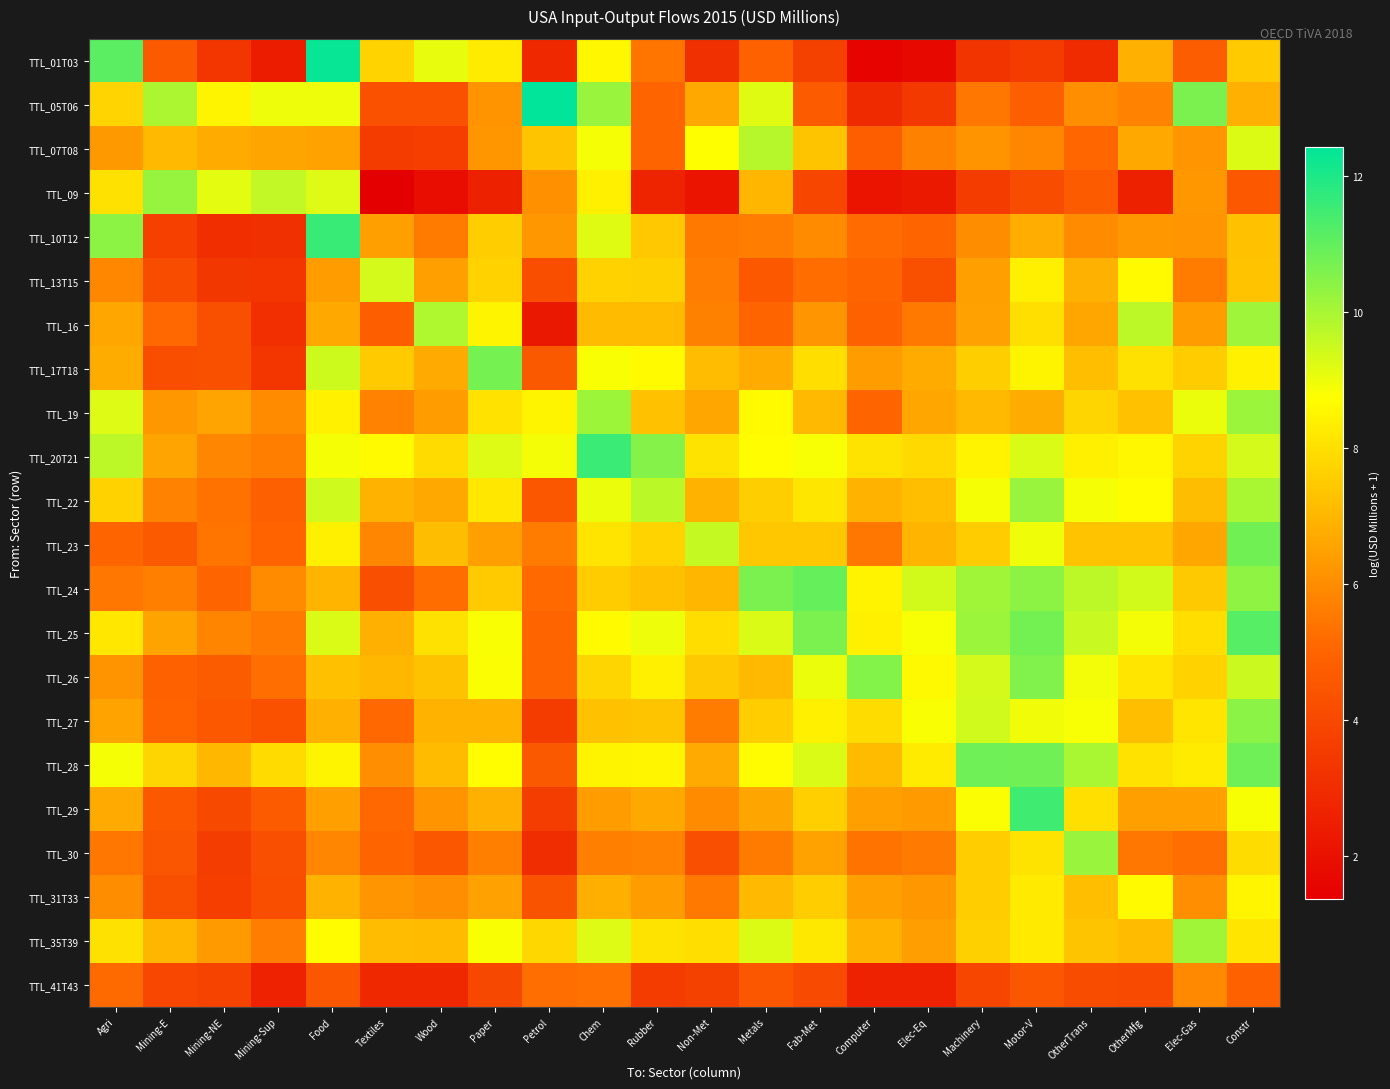

Reading right to left, what are all the values shown in this chart?

TTL_01T03: Constr=7.5	Elec-Gas=4.7	OtherMfg=6.8	OtherTrans=3.0	Motor-V=3.5	Machinery=3.3	Elec-Eq=1.7	Computer=1.5	Fab-Met=3.7	Metals=4.9	Non-Met=3.1	Rubber=5.4	Chem=8.5	Petrol=2.8	Paper=8.3	Wood=9.1	Textiles=7.7	Food=12.3	Mining-Sup=2.4	Mining-NE=3.3	Mining-E=4.6	Agri=11.1
TTL_05T06: Constr=6.9	Elec-Gas=10.6	OtherMfg=5.7	OtherTrans=6.0	Motor-V=4.8	Machinery=5.5	Elec-Eq=3.5	Computer=2.9	Fab-Met=4.7	Metals=9.2	Non-Met=6.7	Rubber=5.0	Chem=10.2	Petrol=12.4	Paper=6.1	Wood=4.3	Textiles=4.3	Food=9.0	Mining-Sup=9.0	Mining-NE=8.5	Mining-E=9.9	Agri=7.7
TTL_07T08: Constr=9.3	Elec-Gas=6.2	OtherMfg=6.7	OtherTrans=5.1	Motor-V=5.9	Machinery=6.2	Elec-Eq=5.7	Computer=4.8	Fab-Met=7.3	Metals=9.8	Non-Met=8.8	Rubber=5.0	Chem=8.9	Petrol=7.3	Paper=6.2	Wood=3.6	Textiles=3.6	Food=6.5	Mining-Sup=6.6	Mining-NE=6.7	Mining-E=7.1	Agri=6.3
TTL_09: Constr=4.6	Elec-Gas=6.3	OtherMfg=2.6	OtherTrans=4.7	Motor-V=4.1	Machinery=3.6	Elec-Eq=2.3	Computer=2.1	Fab-Met=3.9	Metals=7.0	Non-Met=2.1	Rubber=2.7	Chem=8.4	Petrol=6.1	Paper=2.6	Wood=1.9	Textiles=1.4	Food=9.2	Mining-Sup=9.6	Mining-NE=9.1	Mining-E=10.2	Agri=8.0
TTL_10T12: Constr=7.2	Elec-Gas=6.2	OtherMfg=6.3	OtherTrans=6.0	Motor-V=6.8	Machinery=6.0	Elec-Eq=5.0	Computer=5.2	Fab-Met=6.0	Metals=5.6	Non-Met=5.5	Rubber=7.4	Chem=9.2	Petrol=6.2	Paper=7.6	Wood=5.6	Textiles=6.4	Food=11.6	Mining-Sup=3.1	Mining-NE=3.0	Mining-E=3.7	Agri=10.4
TTL_13T15: Constr=7.3	Elec-Gas=5.6	OtherMfg=8.6	OtherTrans=6.9	Motor-V=8.4	Machinery=6.5	Elec-Eq=4.3	Computer=5.0	Fab-Met=5.2	Metals=4.5	Non-Met=5.6	Rubber=7.6	Chem=7.7	Petrol=4.2	Paper=7.7	Wood=6.4	Textiles=9.4	Food=6.4	Mining-Sup=3.3	Mining-NE=3.4	Mining-E=4.1	Agri=5.9
TTL_16: Constr=10.1	Elec-Gas=6.4	OtherMfg=9.7	OtherTrans=6.6	Motor-V=8.0	Machinery=6.5	Elec-Eq=5.5	Computer=4.9	Fab-Met=6.2	Metals=5.0	Non-Met=5.7	Rubber=7.1	Chem=7.1	Petrol=2.3	Paper=8.5	Wood=9.9	Textiles=4.8	Food=6.7	Mining-Sup=3.1	Mining-NE=4.3	Mining-E=5.1	Agri=6.6
TTL_17T18: Constr=8.4	Elec-Gas=7.5	OtherMfg=8.0	OtherTrans=7.2	Motor-V=8.5	Machinery=7.6	Elec-Eq=6.7	Computer=6.4	Fab-Met=8.0	Metals=6.7	Non-Met=7.1	Rubber=8.6	Chem=8.8	Petrol=4.6	Paper=10.7	Wood=6.7	Textiles=7.5	Food=9.5	Mining-Sup=3.3	Mining-NE=4.3	Mining-E=4.2	Agri=6.8
TTL_19: Constr=10.2	Elec-Gas=9.0	OtherMfg=7.3	OtherTrans=7.8	Motor-V=6.8	Machinery=7.1	Elec-Eq=6.6	Computer=5.1	Fab-Met=7.1	Metals=8.6	Non-Met=6.6	Rubber=7.3	Chem=10.2	Petrol=8.5	Paper=8.1	Wood=6.4	Textiles=5.7	Food=8.4	Mining-Sup=5.9	Mining-NE=6.6	Mining-E=6.2	Agri=9.2
TTL_20T21: Constr=9.4	Elec-Gas=7.7	OtherMfg=8.5	OtherTrans=8.4	Motor-V=9.3	Machinery=8.5	Elec-Eq=7.8	Computer=8.1	Fab-Met=8.8	Metals=8.7	Non-Met=8.1	Rubber=10.5	Chem=11.6	Petrol=8.9	Paper=9.2	Wood=7.9	Textiles=8.6	Food=8.9	Mining-Sup=5.6	Mining-NE=5.9	Mining-E=6.6	Agri=9.7
TTL_22: Constr=10.0	Elec-Gas=7.2	OtherMfg=8.7	OtherTrans=8.9	Motor-V=10.2	Machinery=8.9	Elec-Eq=7.2	Computer=6.9	Fab-Met=8.1	Metals=7.6	Non-Met=6.9	Rubber=9.7	Chem=9.0	Petrol=4.5	Paper=8.2	Wood=6.7	Textiles=6.9	Food=9.4	Mining-Sup=4.8	Mining-NE=5.4	Mining-E=5.7	Agri=7.7
TTL_23: Constr=10.8	Elec-Gas=6.6	OtherMfg=7.3	OtherTrans=7.3	Motor-V=9.0	Machinery=7.5	Elec-Eq=7.0	Computer=5.5	Fab-Met=7.4	Metals=7.4	Non-Met=9.6	Rubber=7.7	Chem=8.1	Petrol=5.6	Paper=6.5	Wood=7.2	Textiles=5.8	Food=8.4	Mining-Sup=5.0	Mining-NE=5.4	Mining-E=4.6	Agri=5.0
TTL_24: Constr=10.4	Elec-Gas=7.5	OtherMfg=9.4	OtherTrans=9.7	Motor-V=10.4	Machinery=10.1	Elec-Eq=9.4	Computer=8.5	Fab-Met=11.0	Metals=10.6	Non-Met=7.0	Rubber=7.2	Chem=7.5	Petrol=5.1	Paper=7.5	Wood=5.2	Textiles=4.2	Food=7.0	Mining-Sup=6.0	Mining-NE=5.0	Mining-E=5.7	Agri=5.5
TTL_25: Constr=11.2	Elec-Gas=8.0	OtherMfg=8.9	OtherTrans=9.5	Motor-V=10.8	Machinery=10.2	Elec-Eq=8.8	Computer=8.4	Fab-Met=10.6	Metals=9.3	Non-Met=7.9	Rubber=9.0	Chem=8.6	Petrol=5.0	Paper=8.8	Wood=8.0	Textiles=6.9	Food=9.3	Mining-Sup=5.6	Mining-NE=5.8	Mining-E=6.5	Agri=8.2
TTL_26: Constr=9.5	Elec-Gas=7.7	OtherMfg=8.1	OtherTrans=8.9	Motor-V=10.6	Machinery=9.4	Elec-Eq=8.6	Computer=10.5	Fab-Met=9.0	Metals=7.1	Non-Met=7.4	Rubber=8.4	Chem=7.8	Petrol=5.0	Paper=8.8	Wood=7.3	Textiles=7.0	Food=7.2	Mining-Sup=5.3	Mining-NE=4.7	Mining-E=4.9	Agri=6.2
TTL_27: Constr=10.4	Elec-Gas=8.1	OtherMfg=7.2	OtherTrans=8.8	Motor-V=8.9	Machinery=9.4	Elec-Eq=8.8	Computer=7.9	Fab-Met=8.4	Metals=7.6	Non-Met=5.6	Rubber=7.3	Chem=7.3	Petrol=3.6	Paper=6.9	Wood=6.9	Textiles=5.1	Food=6.8	Mining-Sup=4.3	Mining-NE=4.5	Mining-E=5.0	Agri=6.5
TTL_28: Constr=10.8	Elec-Gas=8.3	OtherMfg=8.0	OtherTrans=10.0	Motor-V=10.8	Machinery=10.8	Elec-Eq=8.3	Computer=7.1	Fab-Met=9.3	Metals=8.7	Non-Met=6.7	Rubber=8.5	Chem=8.5	Petrol=4.6	Paper=8.7	Wood=7.1	Textiles=6.0	Food=8.5	Mining-Sup=7.9	Mining-NE=7.0	Mining-E=7.7	Agri=8.9
TTL_29: Constr=8.9	Elec-Gas=6.4	OtherMfg=6.4	OtherTrans=8.0	Motor-V=11.5	Machinery=8.8	Elec-Eq=6.4	Computer=6.5	Fab-Met=7.6	Metals=6.6	Non-Met=6.0	Rubber=6.7	Chem=6.4	Petrol=3.6	Paper=6.8	Wood=6.2	Textiles=5.1	Food=6.4	Mining-Sup=4.7	Mining-NE=4.0	Mining-E=4.6	Agri=6.7
TTL_30: Constr=7.9	Elec-Gas=5.3	OtherMfg=5.5	OtherTrans=10.2	Motor-V=8.1	Machinery=7.6	Elec-Eq=5.6	Computer=5.4	Fab-Met=6.5	Metals=5.6	Non-Met=4.2	Rubber=5.7	Chem=5.7	Petrol=3.0	Paper=5.7	Wood=4.5	Textiles=5.0	Food=5.8	Mining-Sup=4.2	Mining-NE=3.6	Mining-E=4.5	Agri=5.5
TTL_31T33: Constr=8.5	Elec-Gas=6.1	OtherMfg=8.6	OtherTrans=7.2	Motor-V=8.2	Machinery=7.6	Elec-Eq=6.3	Computer=6.4	Fab-Met=7.6	Metals=7.1	Non-Met=5.5	Rubber=6.4	Chem=6.8	Petrol=4.4	Paper=6.5	Wood=6.0	Textiles=6.2	Food=6.9	Mining-Sup=4.2	Mining-NE=3.6	Mining-E=4.3	Agri=6.0
TTL_35T39: Constr=8.1	Elec-Gas=10.1	OtherMfg=7.1	OtherTrans=7.3	Motor-V=8.3	Machinery=7.6	Elec-Eq=6.4	Computer=6.9	Fab-Met=8.2	Metals=9.2	Non-Met=8.0	Rubber=8.1	Chem=9.2	Petrol=7.8	Paper=8.8	Wood=7.1	Textiles=7.2	Food=8.7	Mining-Sup=5.6	Mining-NE=6.3	Mining-E=7.0	Agri=8.0
TTL_41T43: Constr=4.9	Elec-Gas=5.9	OtherMfg=4.1	OtherTrans=4.2	Motor-V=4.5	Machinery=3.9	Elec-Eq=2.6	Computer=2.6	Fab-Met=4.1	Metals=4.5	Non-Met=3.7	Rubber=3.5	Chem=5.3	Petrol=5.3	Paper=4.0	Wood=2.9	Textiles=2.9	Food=4.5	Mining-Sup=2.6	Mining-NE=3.8	Mining-E=3.9	Agri=5.2